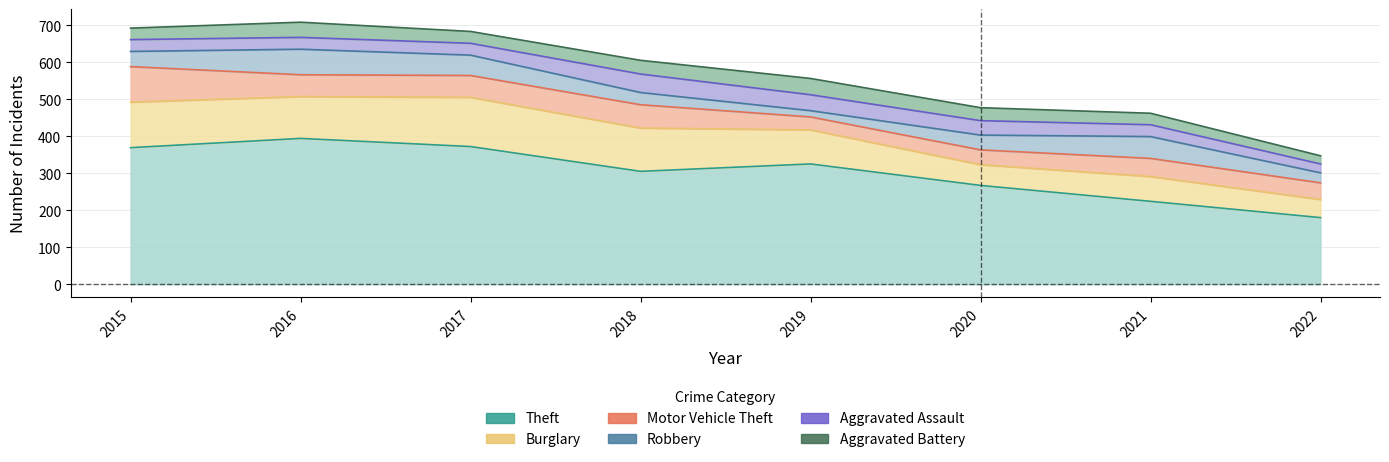

Is the value of Aggravated Battery at 2022 greater than the value of Motor Vehicle Theft at 2016?

No